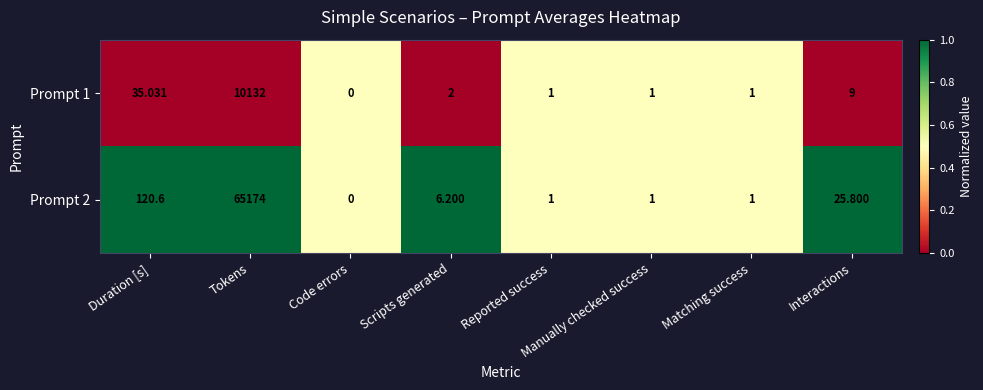

At which category does the chart reach its minimum across all series?

Code errors